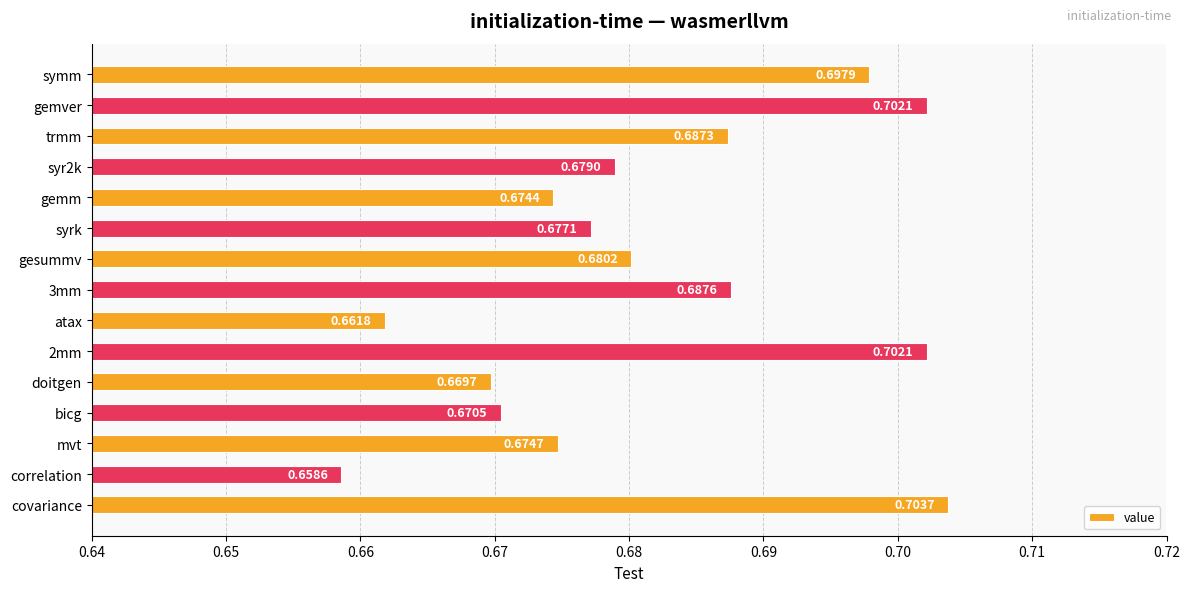

Are the bars horizontal?

Yes